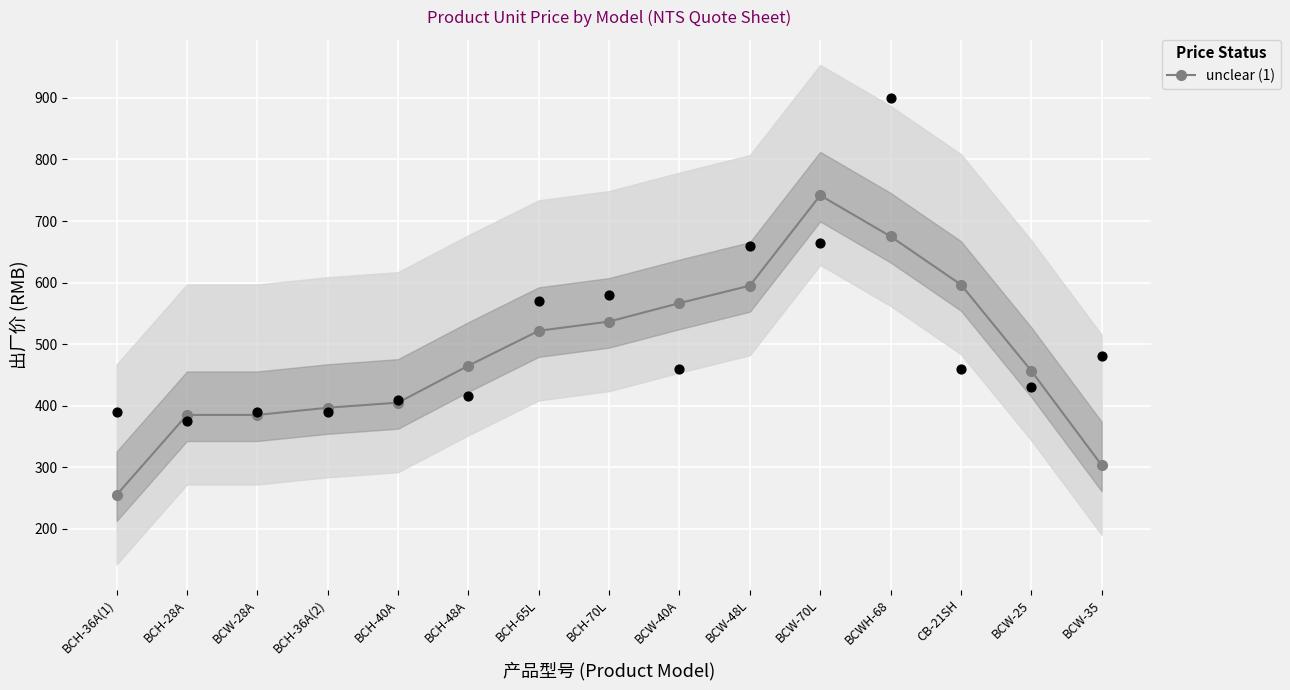

What is the ratio of the value at BCW-70L to the value at CB-21SH?

1.2